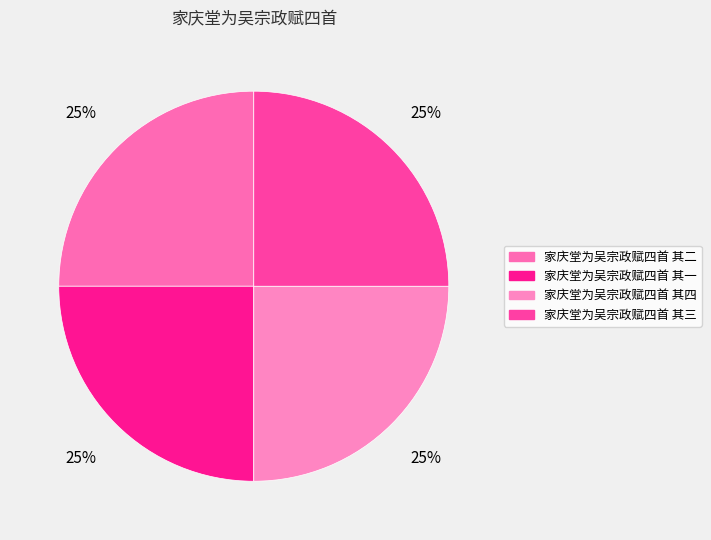

Count the number of slices in the pie.

4